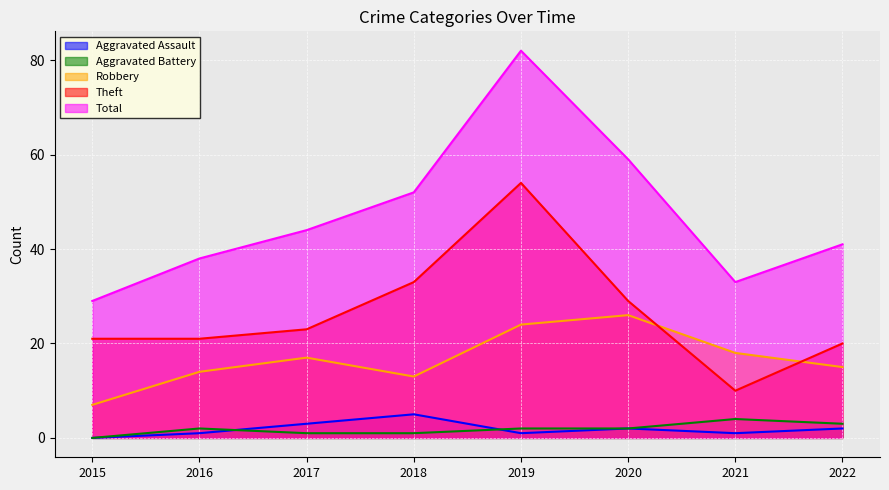

How many lines are shown in the chart?

5